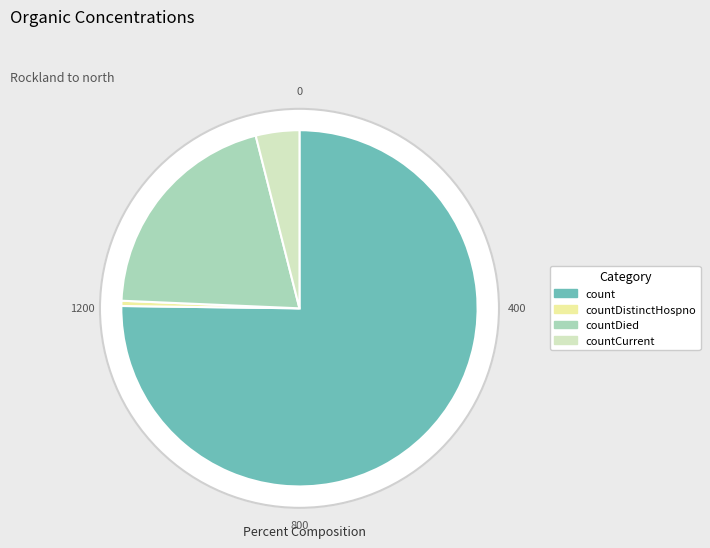

Is there any slice that represents more than half of the pie?

Yes